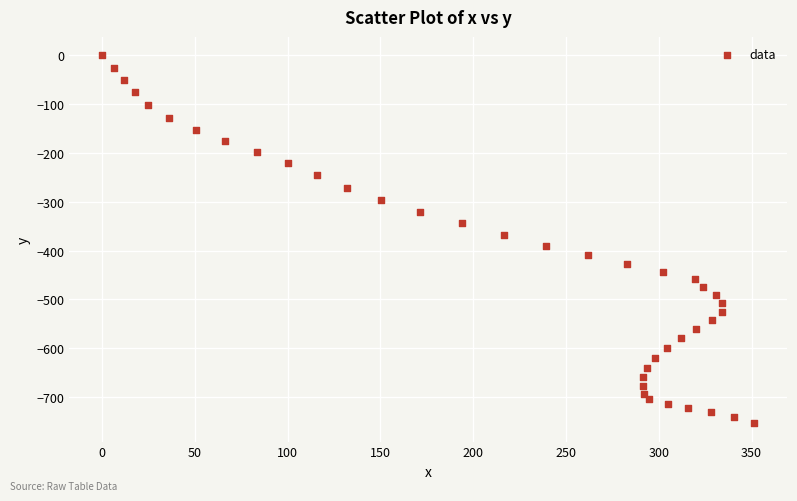

What is the range of X values (max minus min)?

351.5